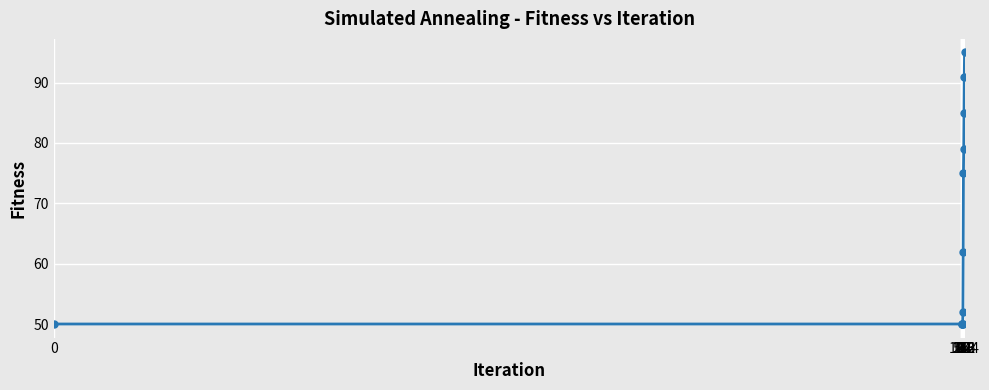

What is the maximum value shown in the chart?

95